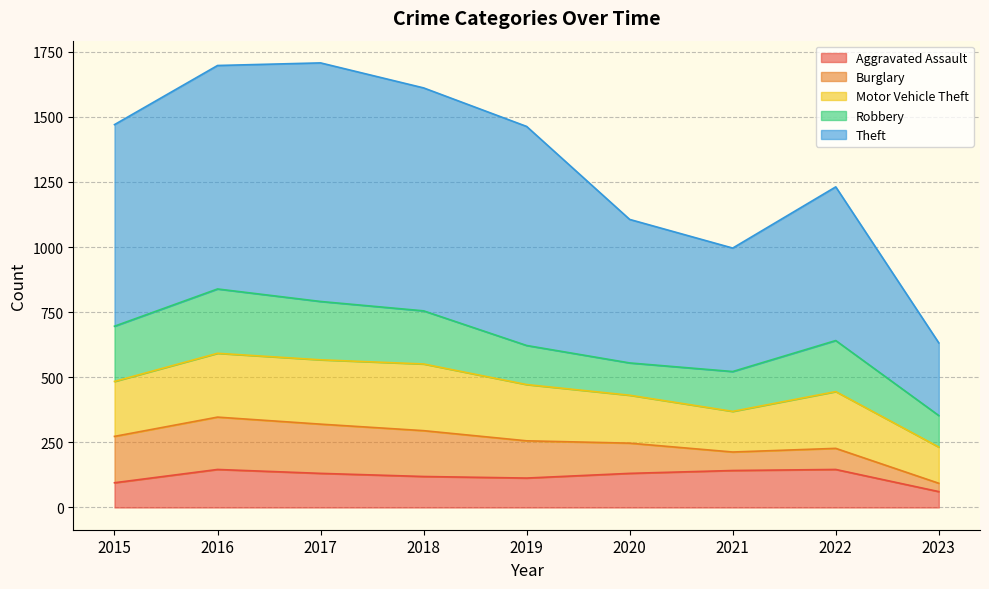

How many data points in Robbery are less than 196?

4